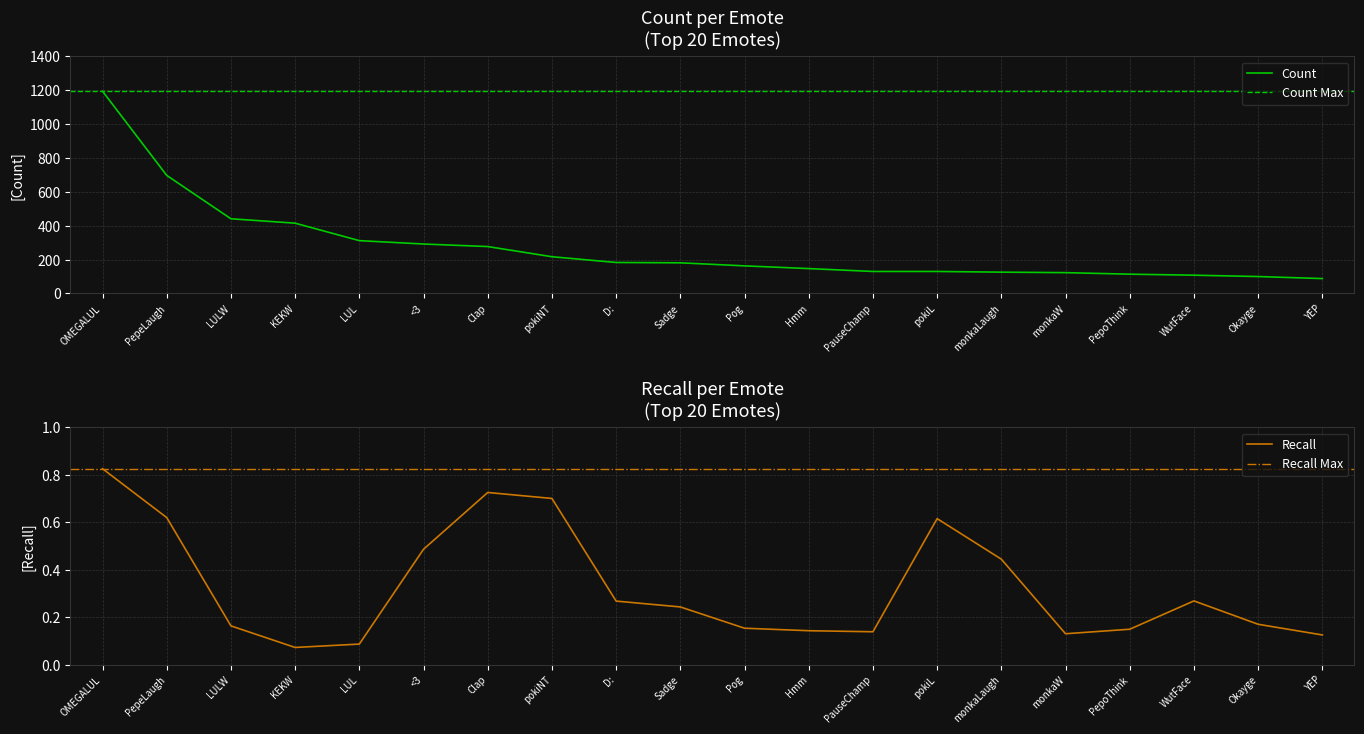

What is the highest value of the Recall series?

0.8